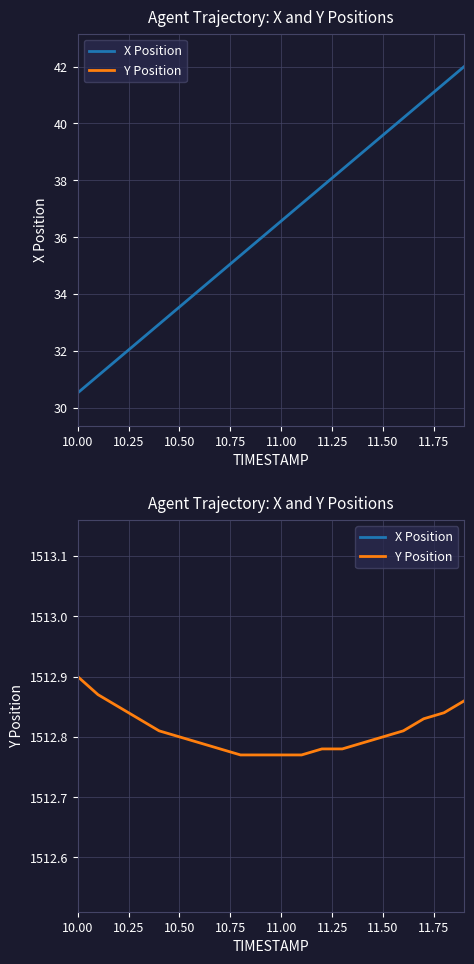

True or false: X Position and Y Position intersect in this chart.

False